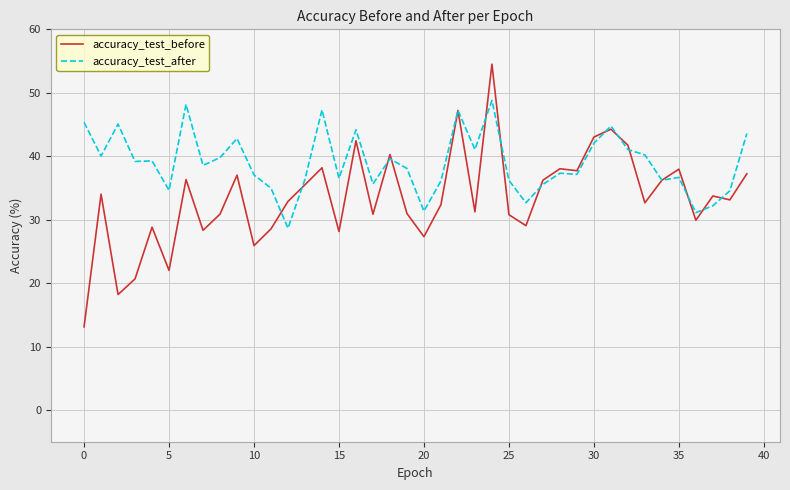

True or false: accuracy_test_after has more than 2 interior local peaks.

True